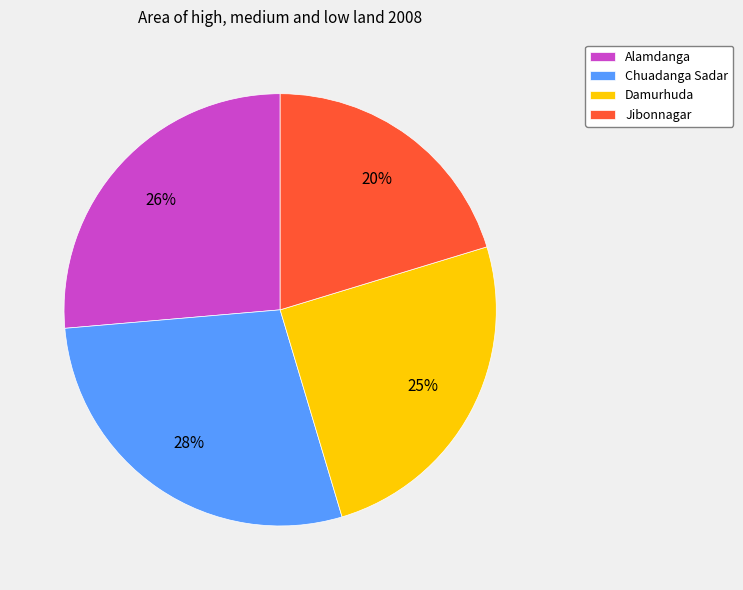

Does any single category account for the majority?

No